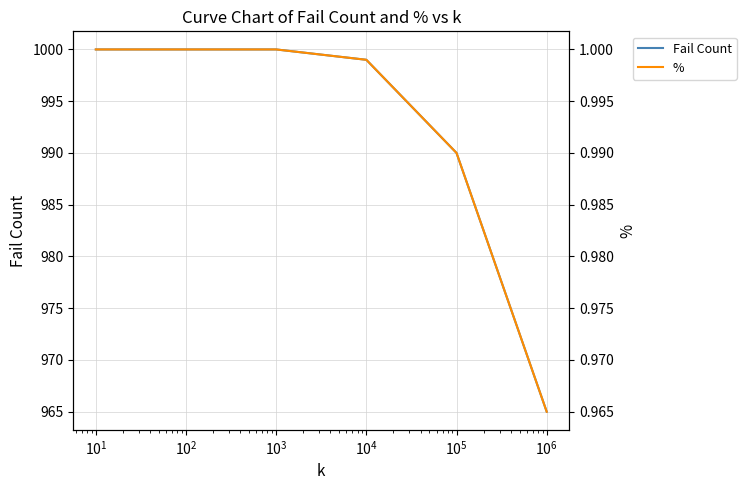

What is the greatest value displayed?

1000.0